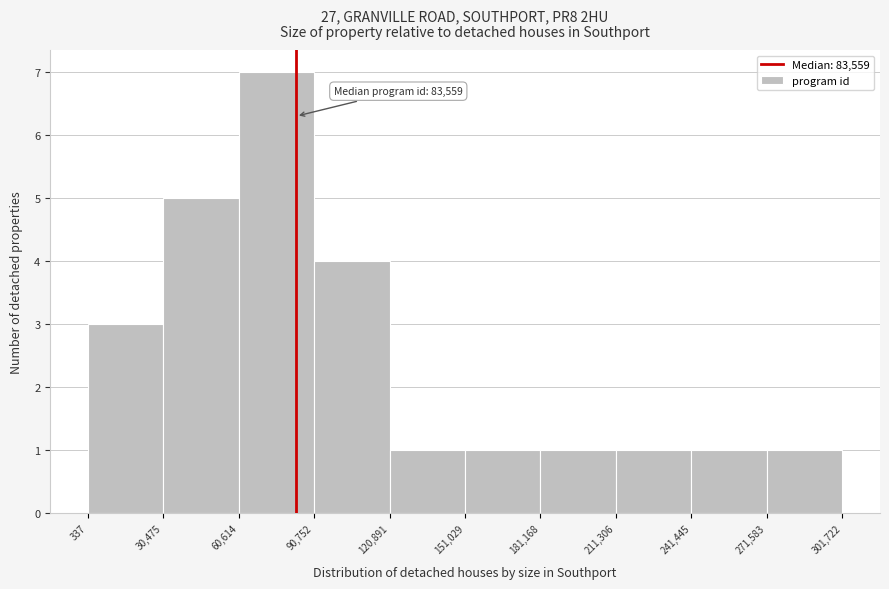

Which range on the x-axis has the tallest bar?

60,614 to 90,752